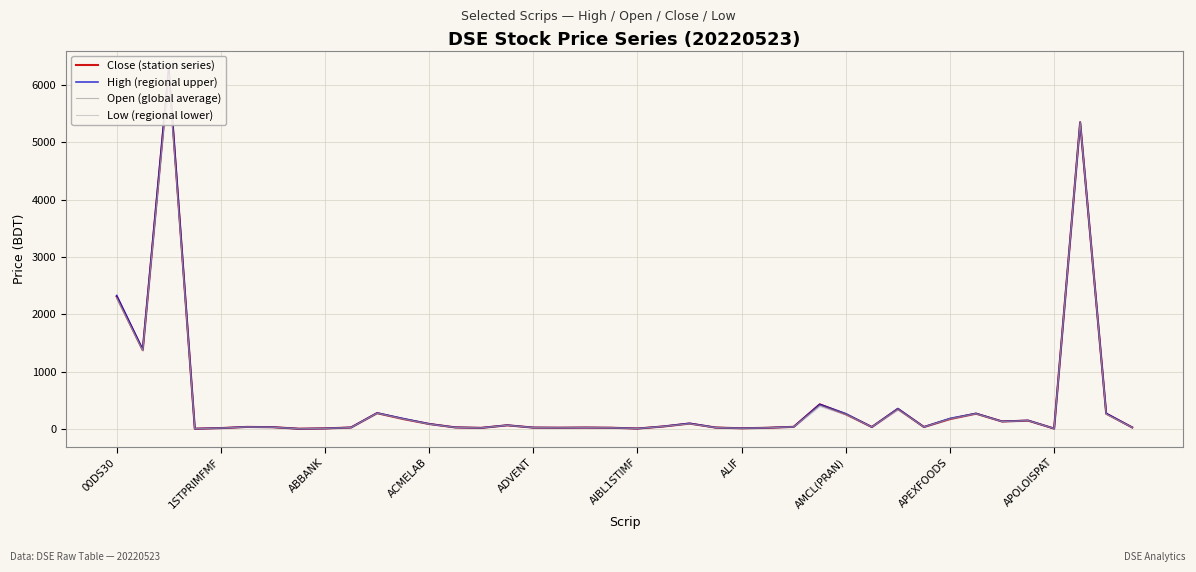

True or false: Low (regional lower) has more than 1 interior local peaks.

True